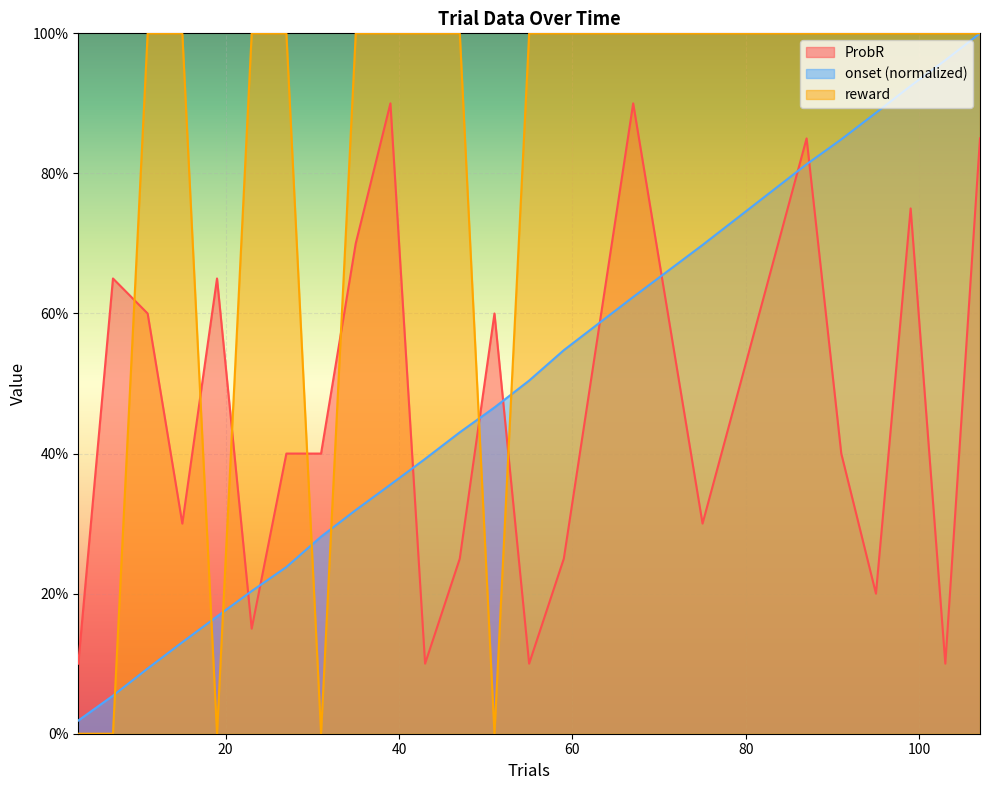

How many lines are shown in the chart?

3